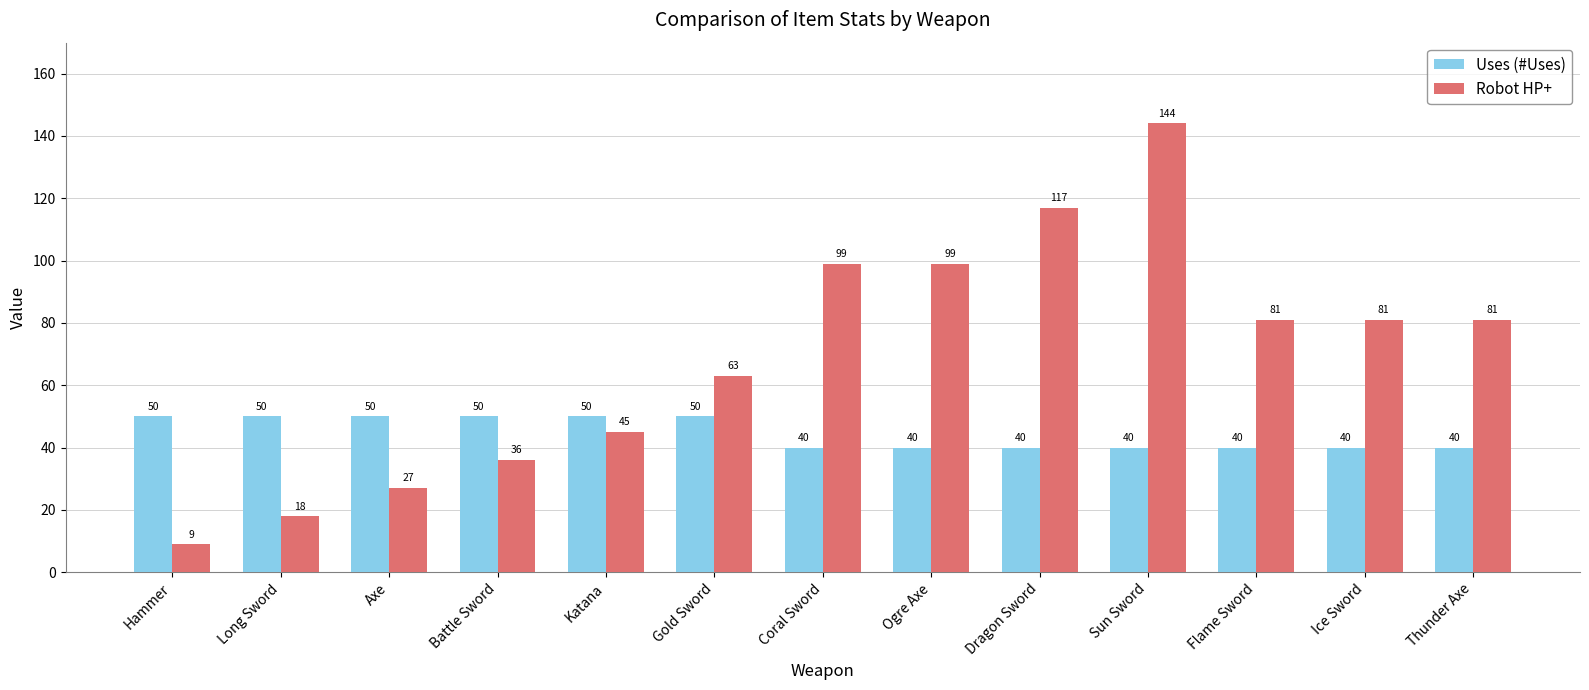

How many values in the Robot HP+ series are below 81?

6